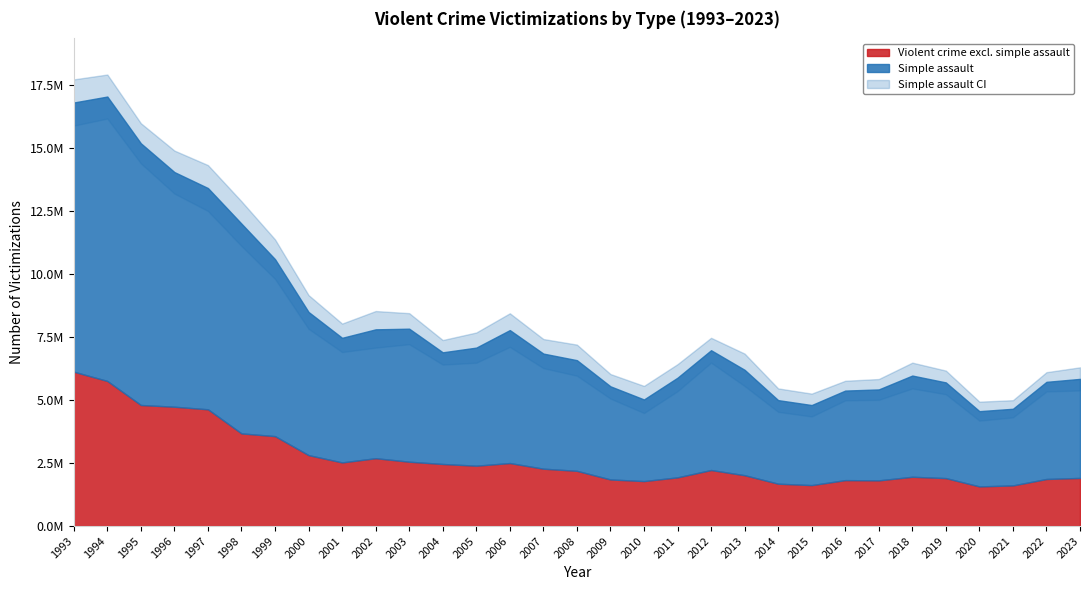

True or false: Violent crime excl. simple assault and Simple assault intersect in this chart.

False